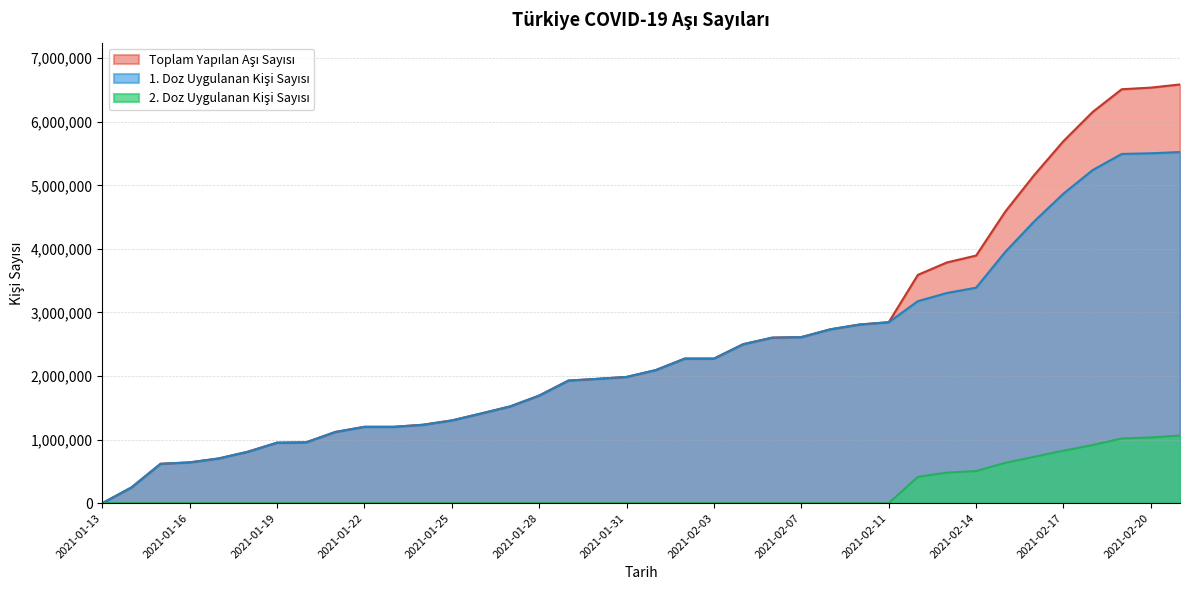

The 2. Doz Uygulanan Kisi Sayisi series shows 599407 at 2021-01-14. True or false?

False